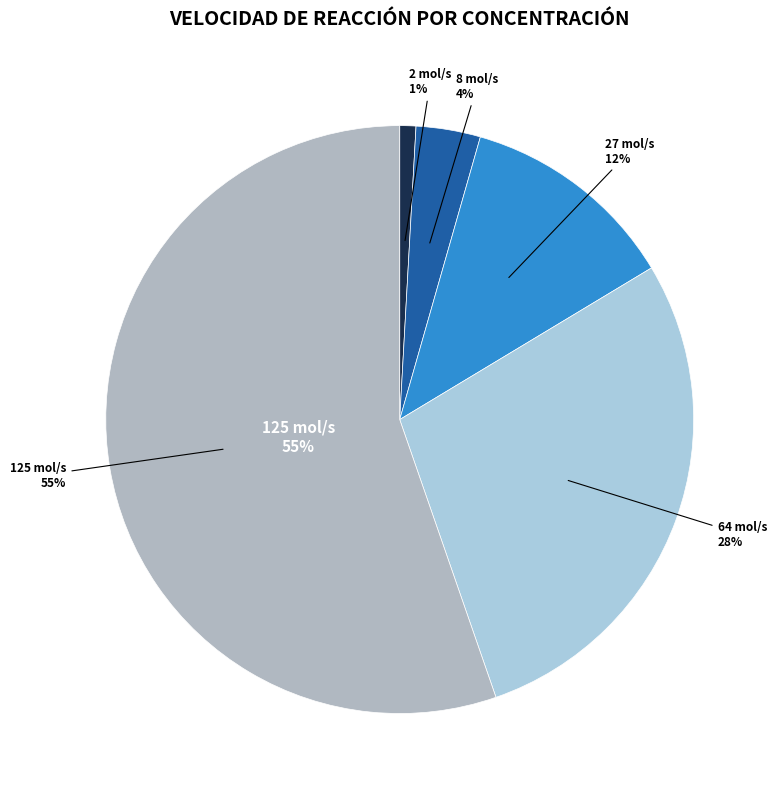

What is the smallest slice in the pie chart?

2 mol/s